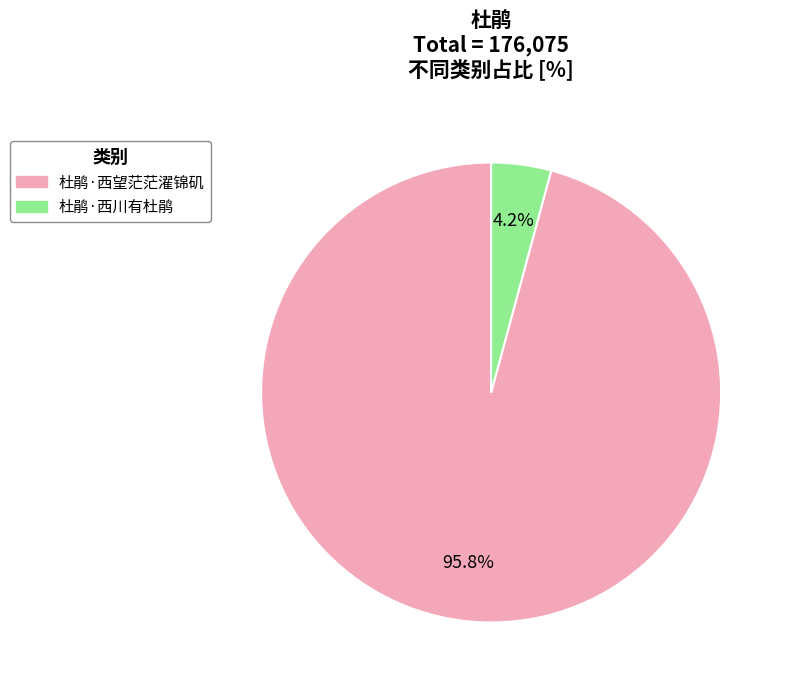

What percentage do 杜鹃·西川有杜鹃 and 杜鹃·西望茫茫濯锦矶 together represent?

100.0%